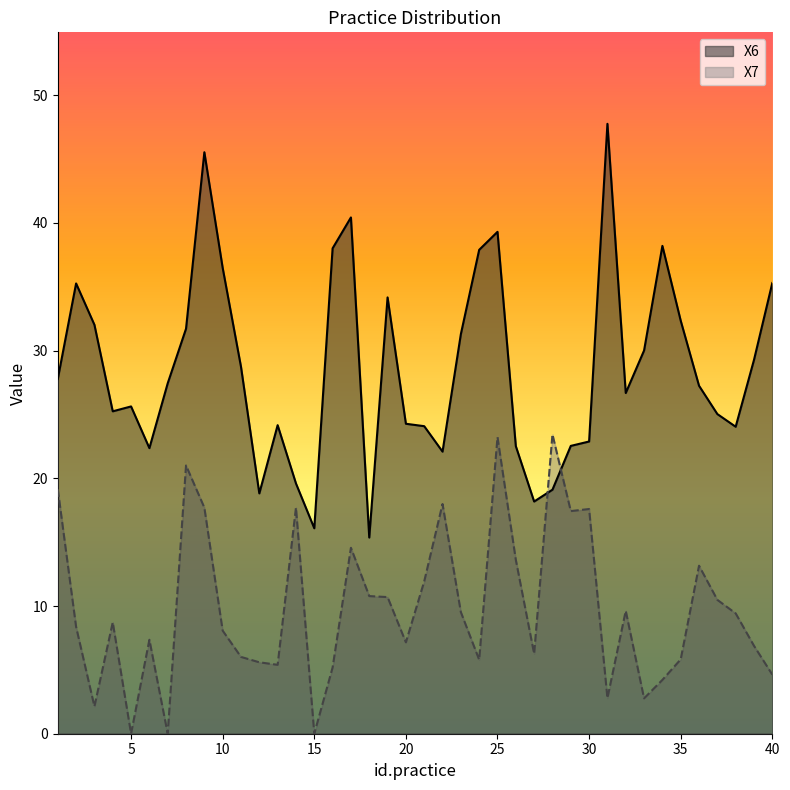

At which label is X6 closest to 31?

23